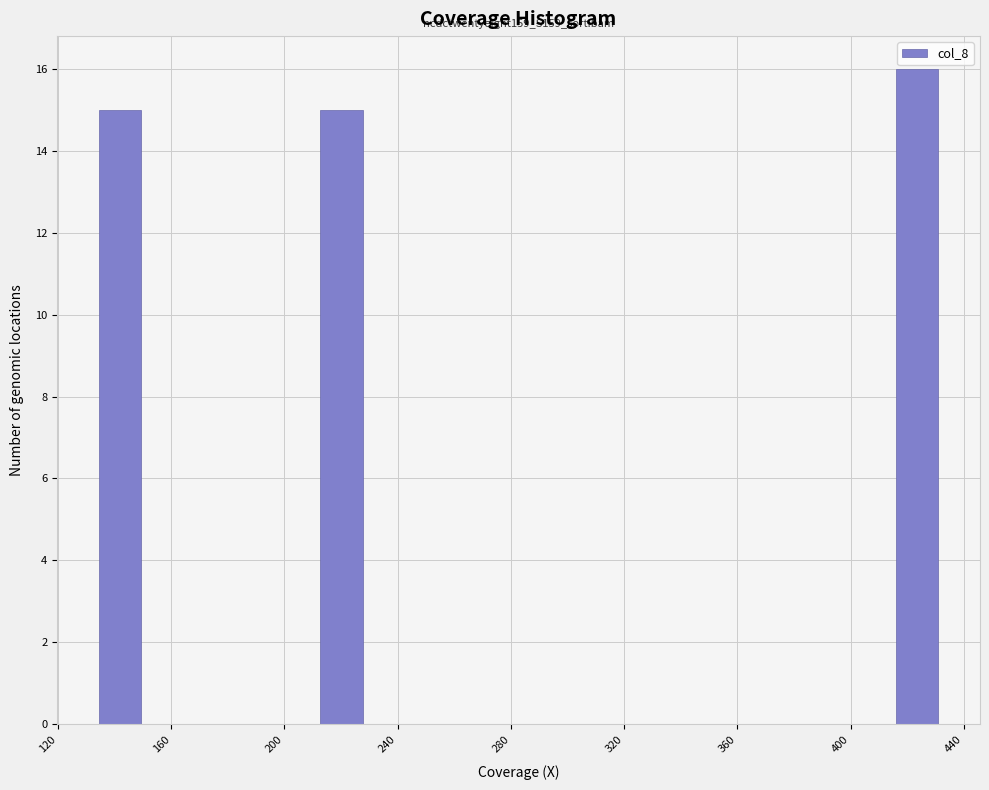

Around what value on the x-axis is the tallest bar? Give the approximate position of its centre, as read against the axis.

425